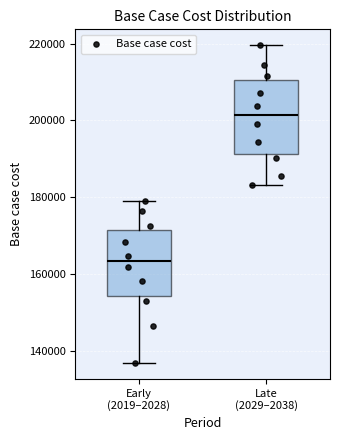

Which box has the highest median line?

Late (2029–2038)